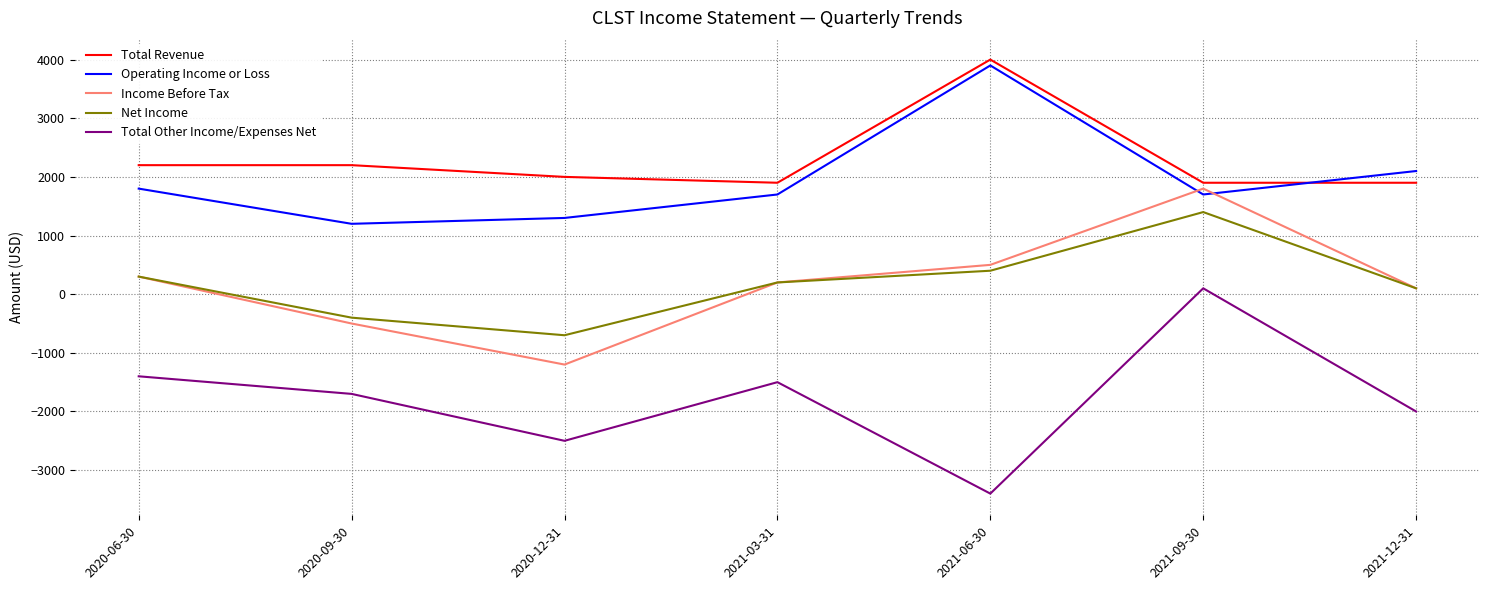

Is this an area chart (filled region under the line)?

No